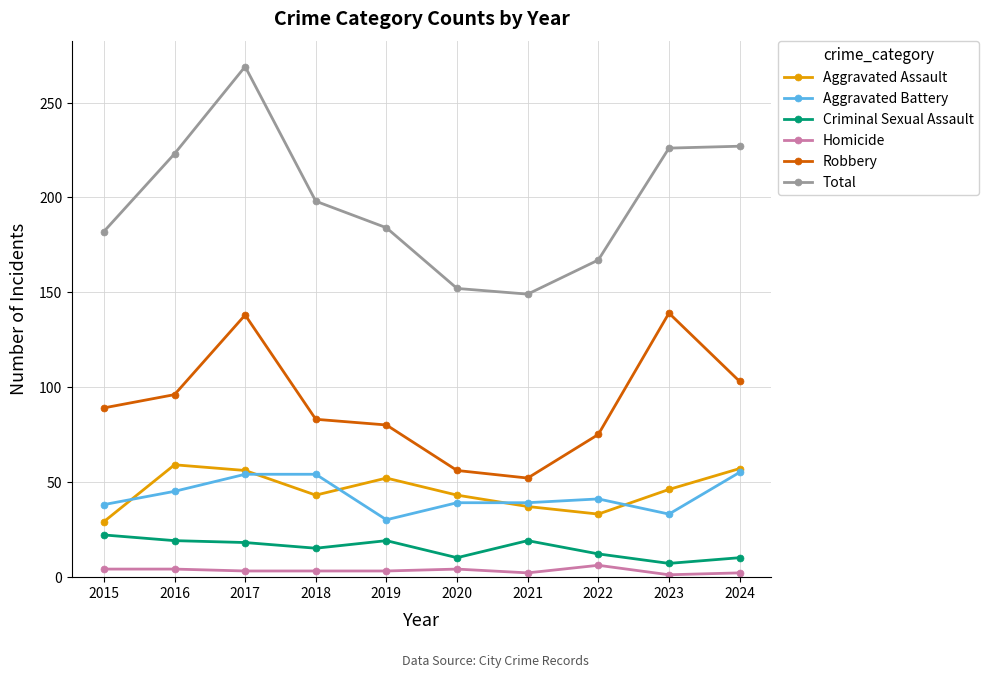

How many lines are shown in the chart?

6